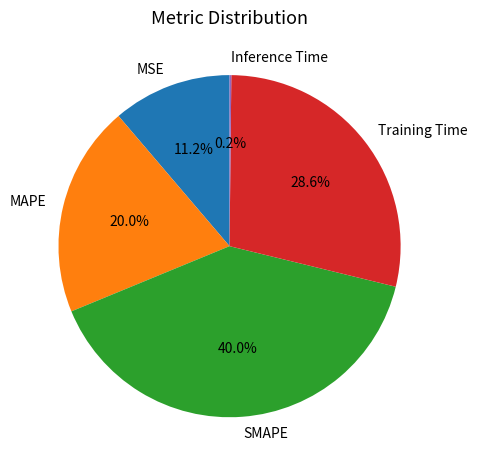

To the nearest percent, what is the difference between the largest and smallest slice percentages?

40%